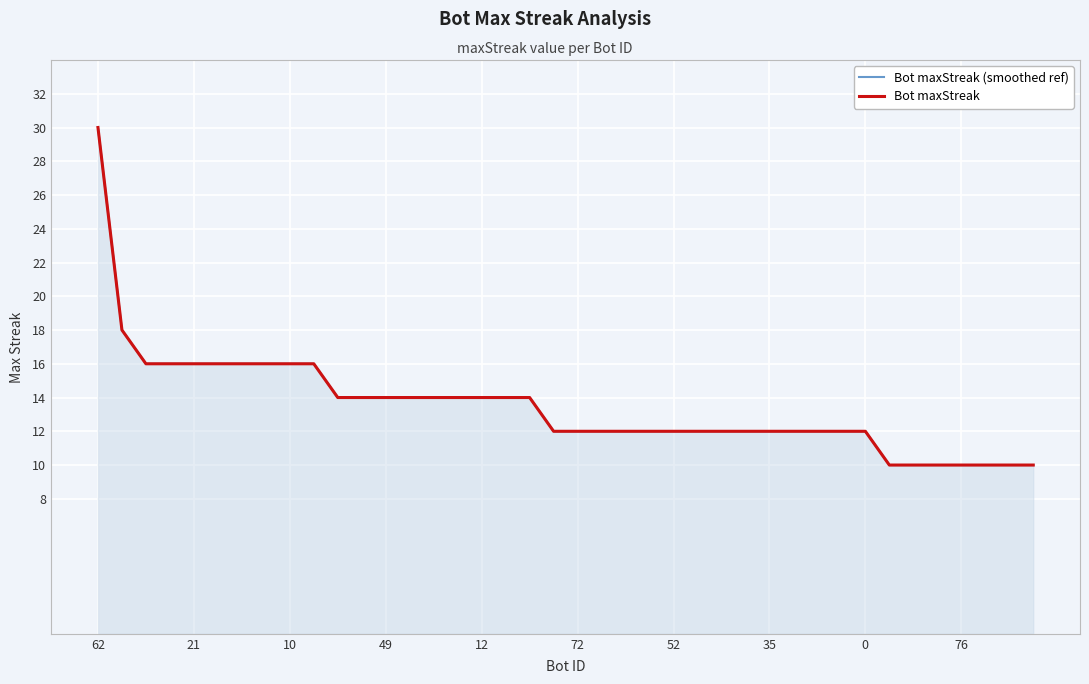

What are all the series names shown in the legend?

Bot maxStreak (smoothed ref), Bot maxStreak